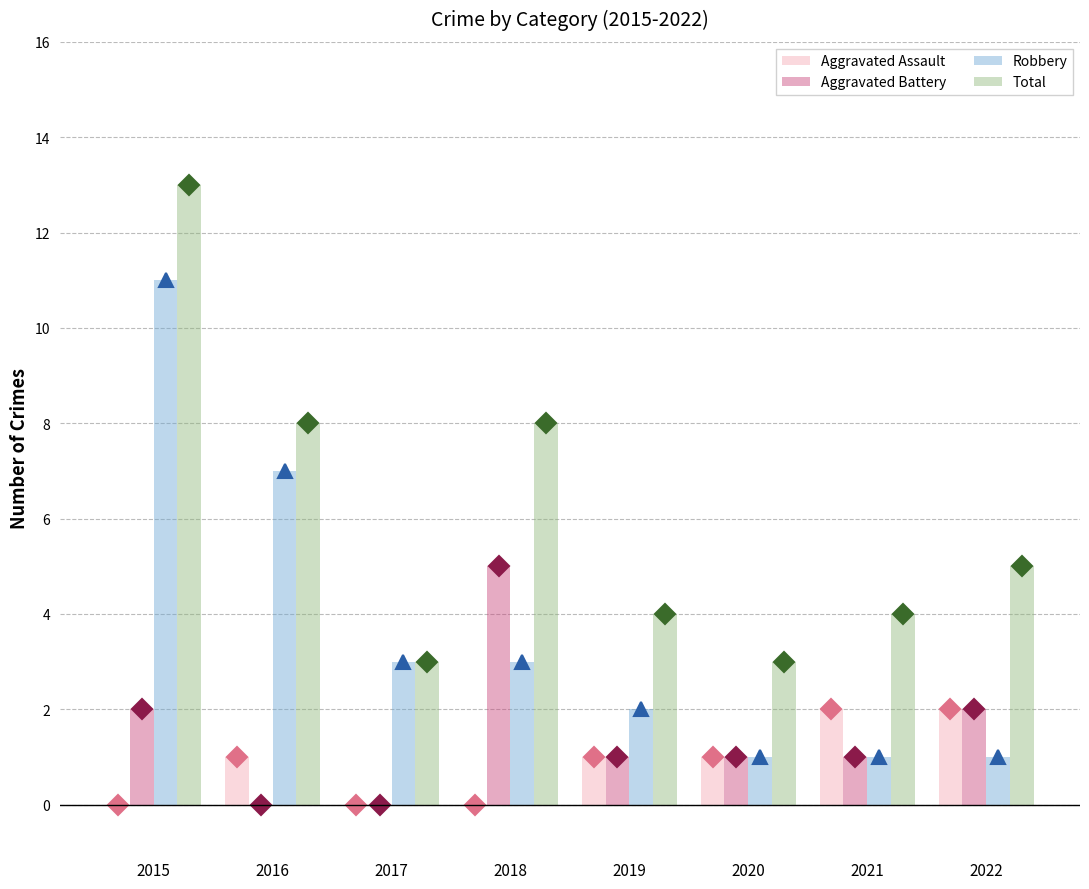

Which has a higher value, 2017 or 2018?

2017